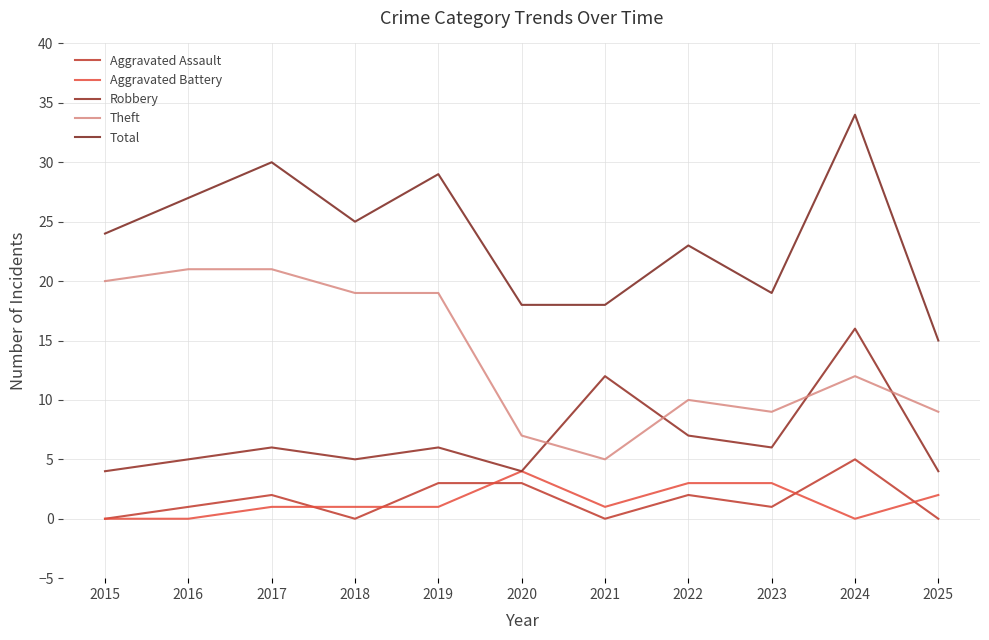

True or false: Total has a value of 20 at 2024.

False